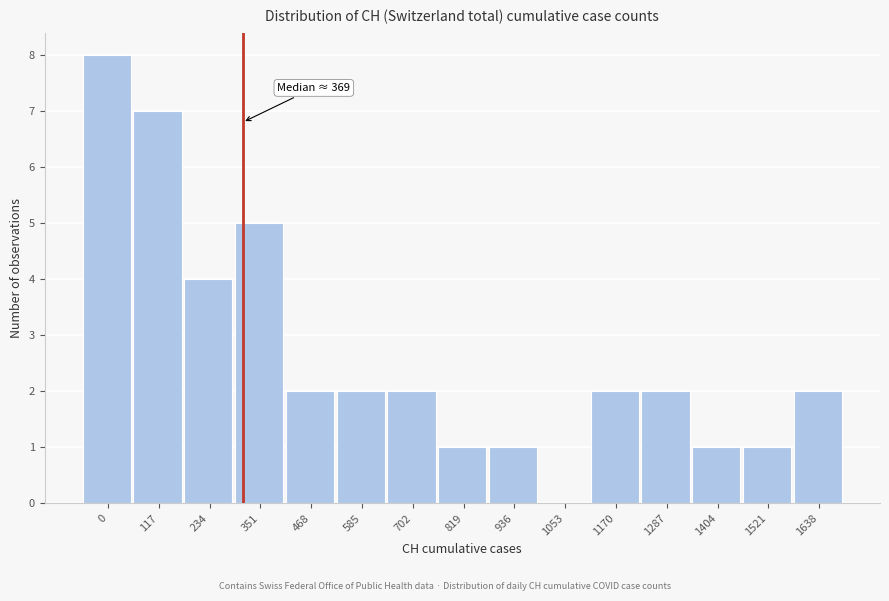

Reading left to right, transcribe all the data shown in this chart.

0=8	117=7	234=4	351=5	468=2	585=2	702=2	819=1	936=1	1053=0	1170=2	1287=2	1404=1	1521=1	1638=2